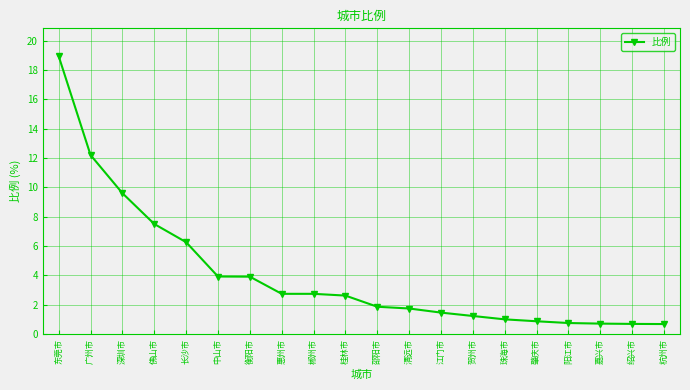

What is the value of the 13th point from the left?

1.5